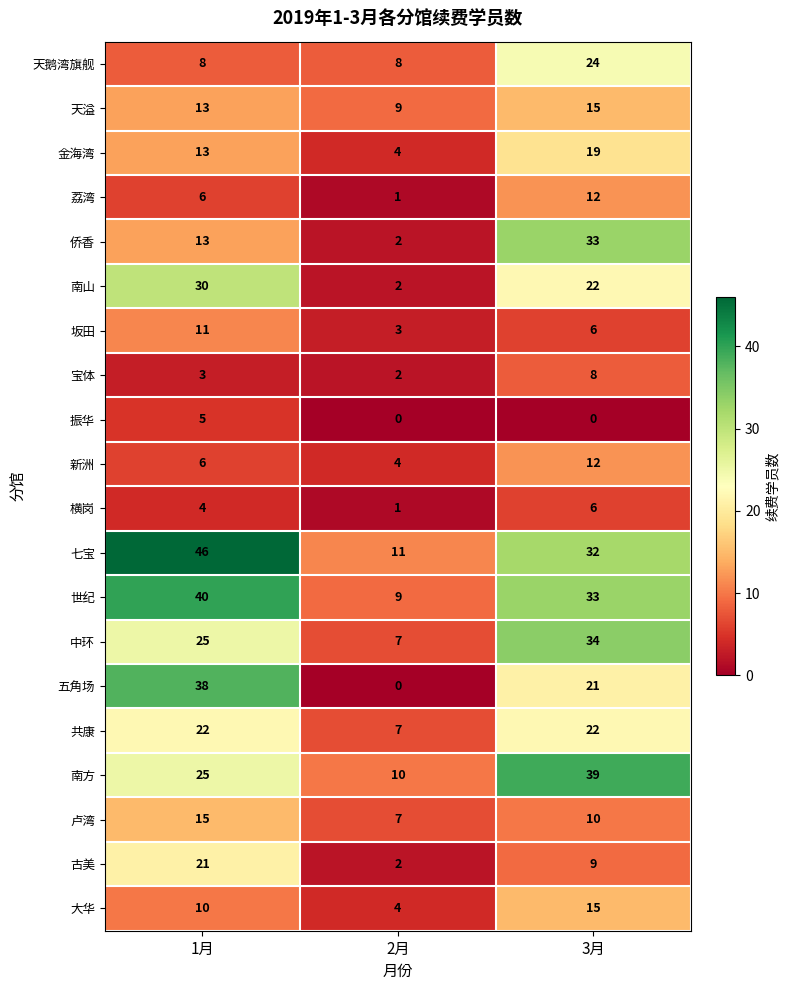

Is it true that 坂田 equals 11 at 1月?

True